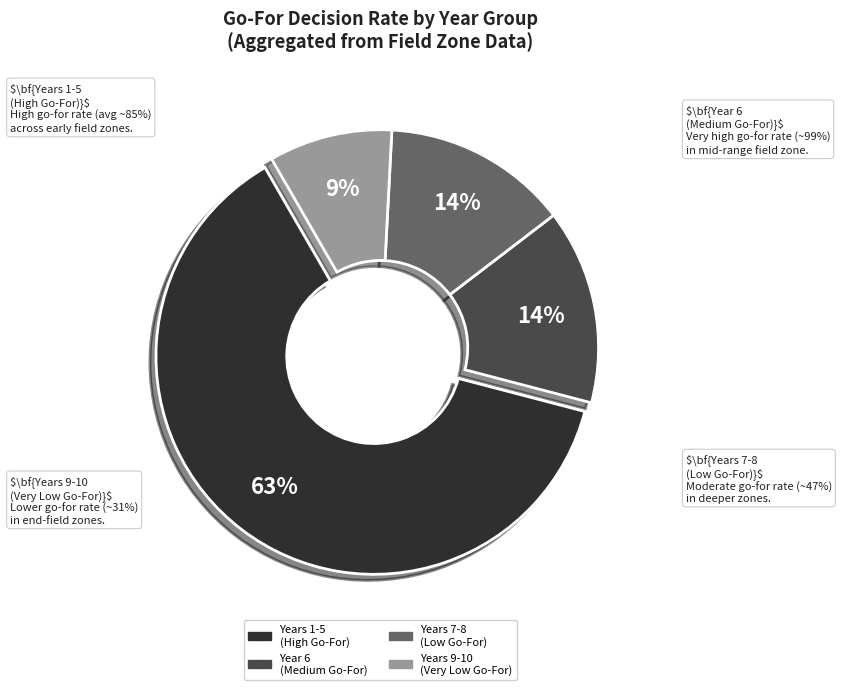

Is there a majority slice in this chart?

No